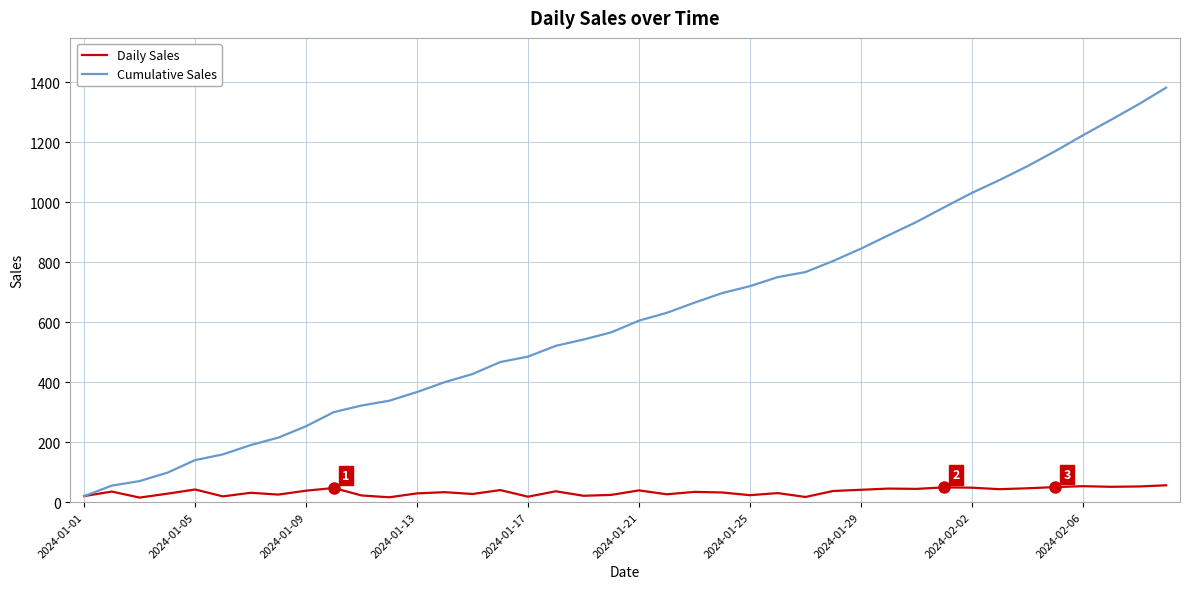

What is the highest value of the Daily Sales series?

56